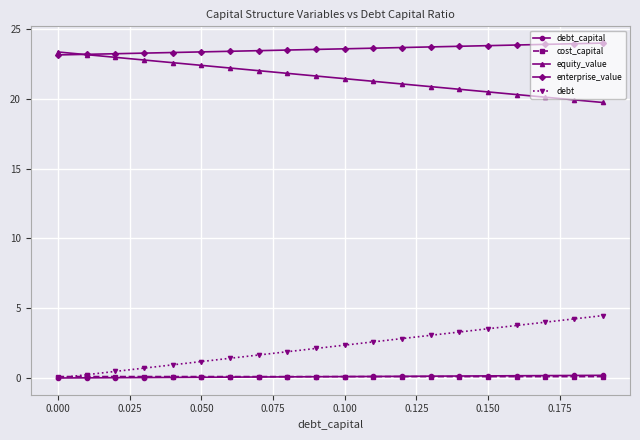

Which series has the largest range (max minus min)?

debt